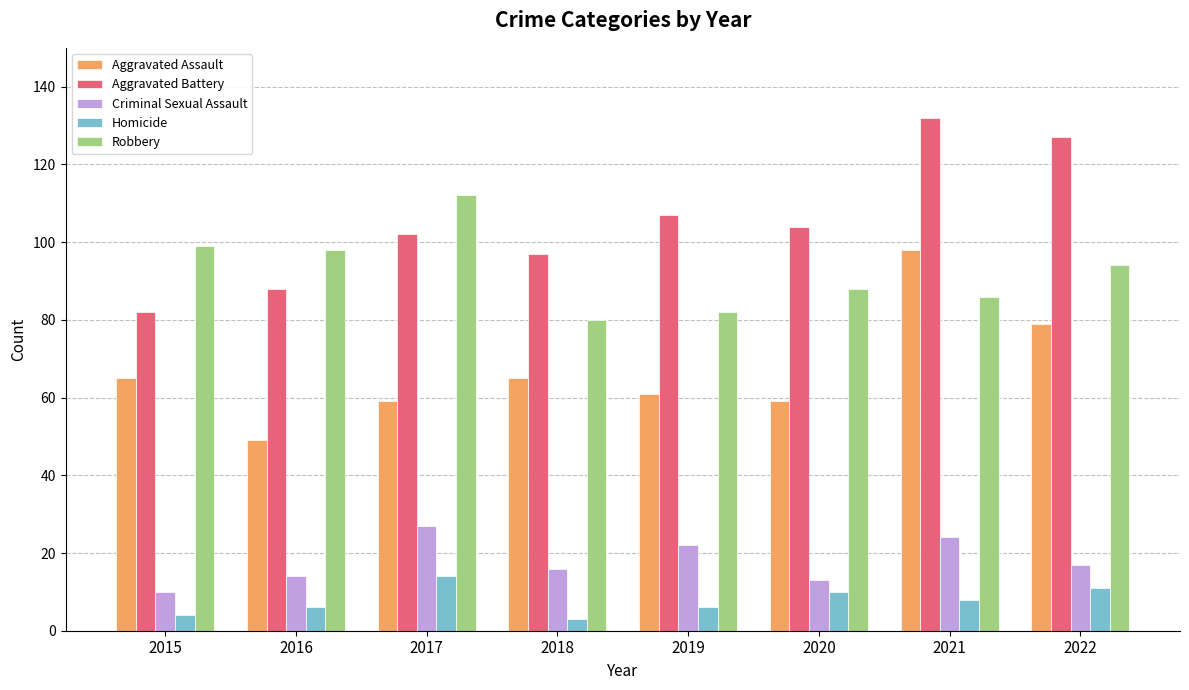

Is the value of Robbery at 2019 greater than the value of Homicide at 2020?

Yes